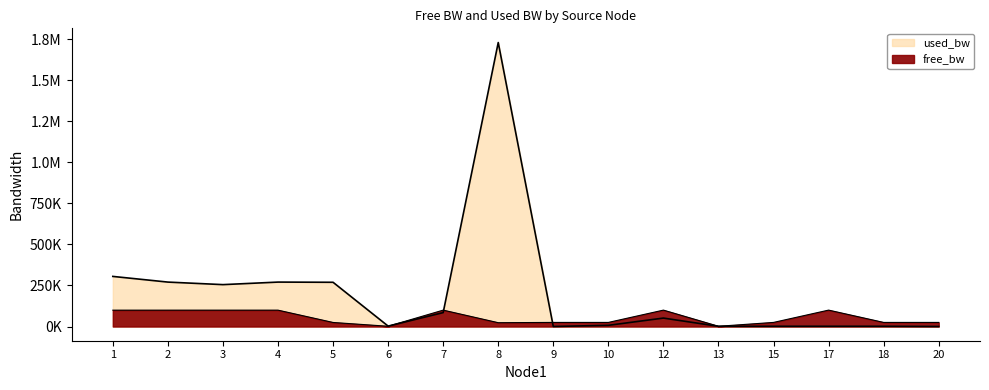

The free_bw series shows 5638.6 at 10. True or false?

False